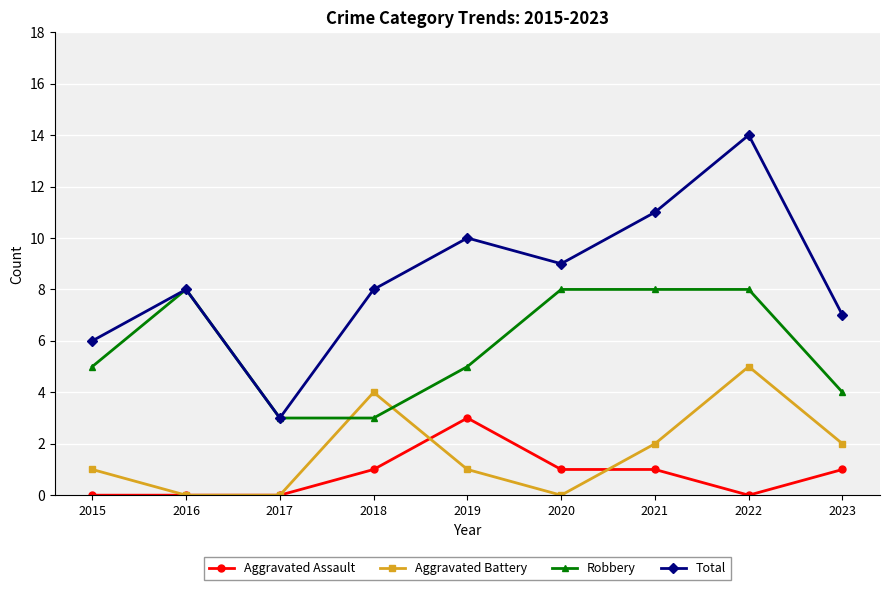

What are all the series names shown in the legend?

Aggravated Assault, Aggravated Battery, Robbery, Total